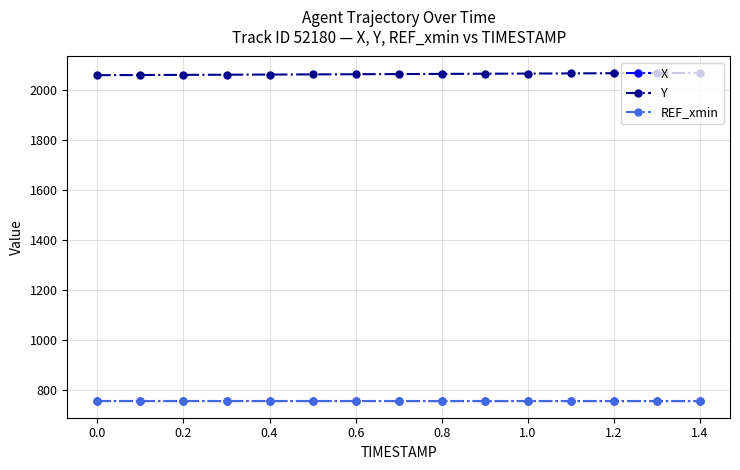

What is the lowest value of the REF_xmin series?

754.0